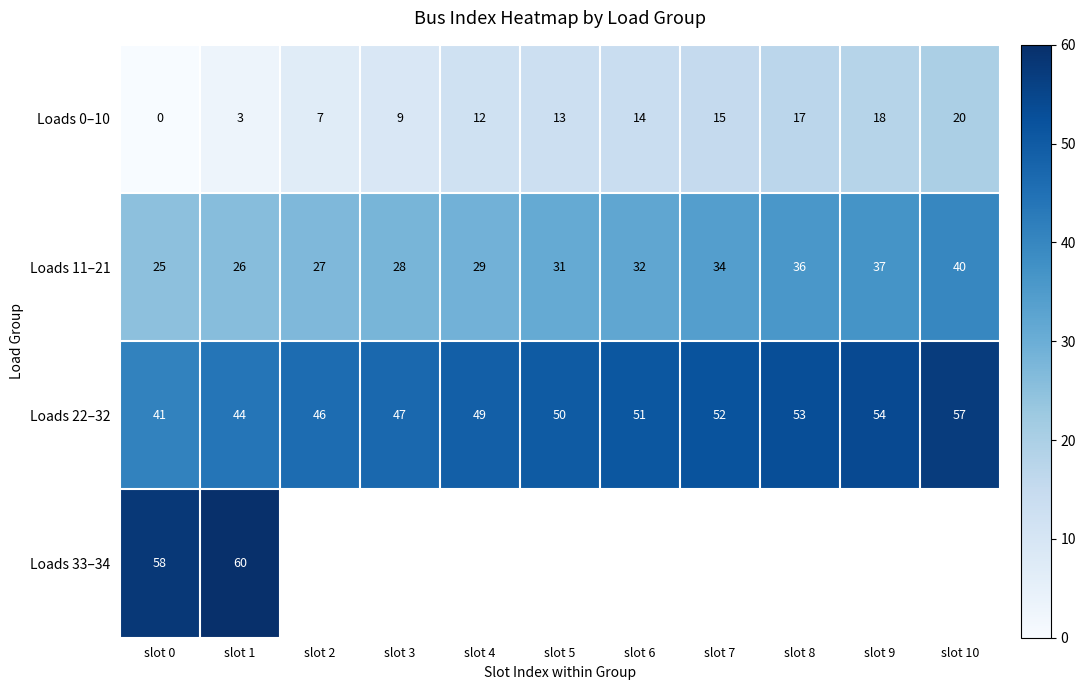

Which category has the highest value in the Loads 22–32 series?

slot 10